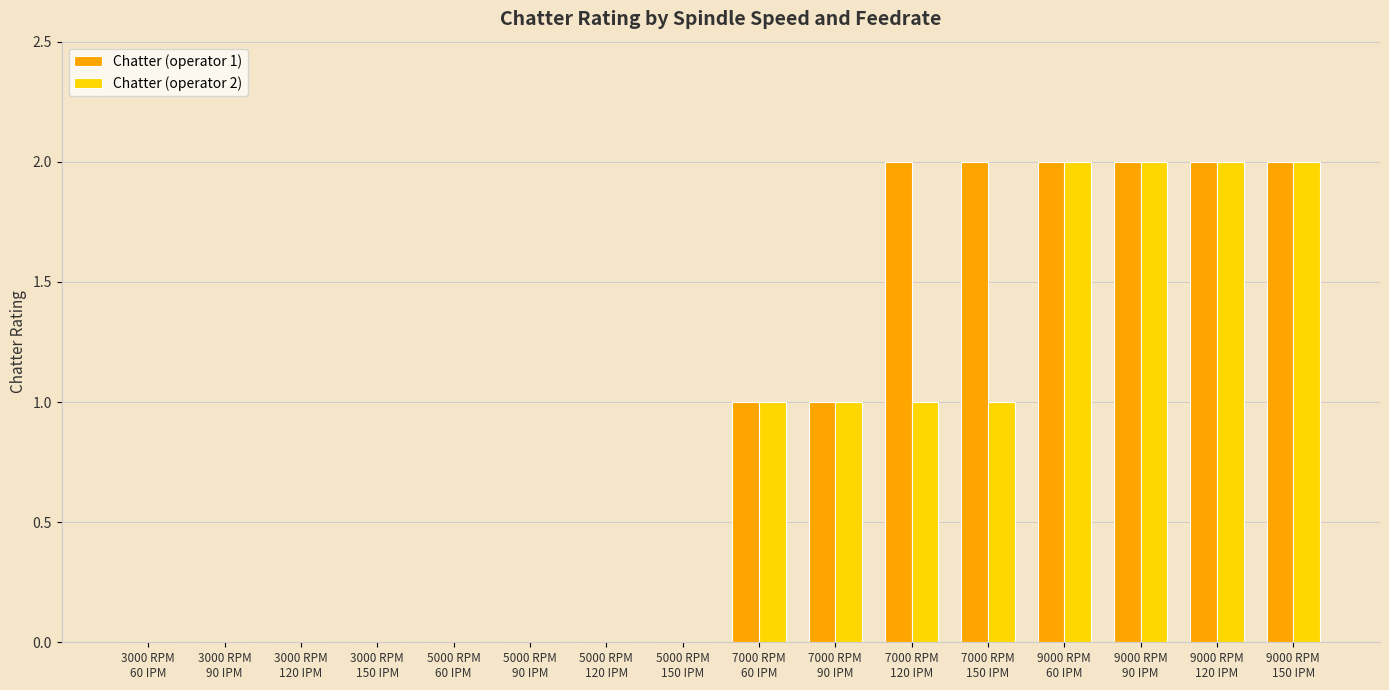

Which series has the largest total across all categories?

Chatter (operator 1)